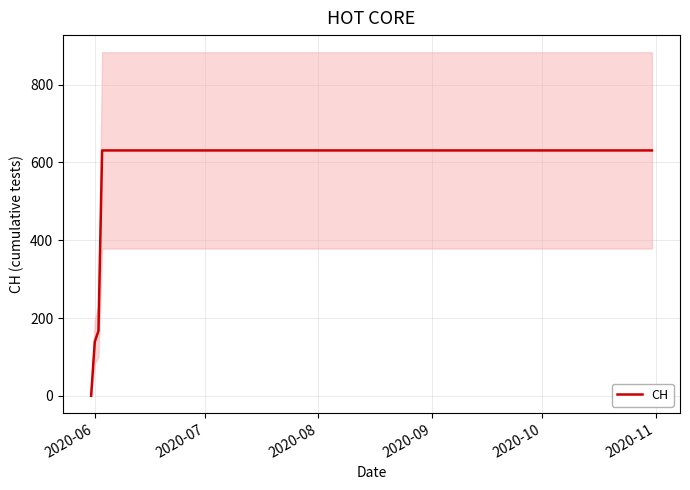

What is the average value?

552